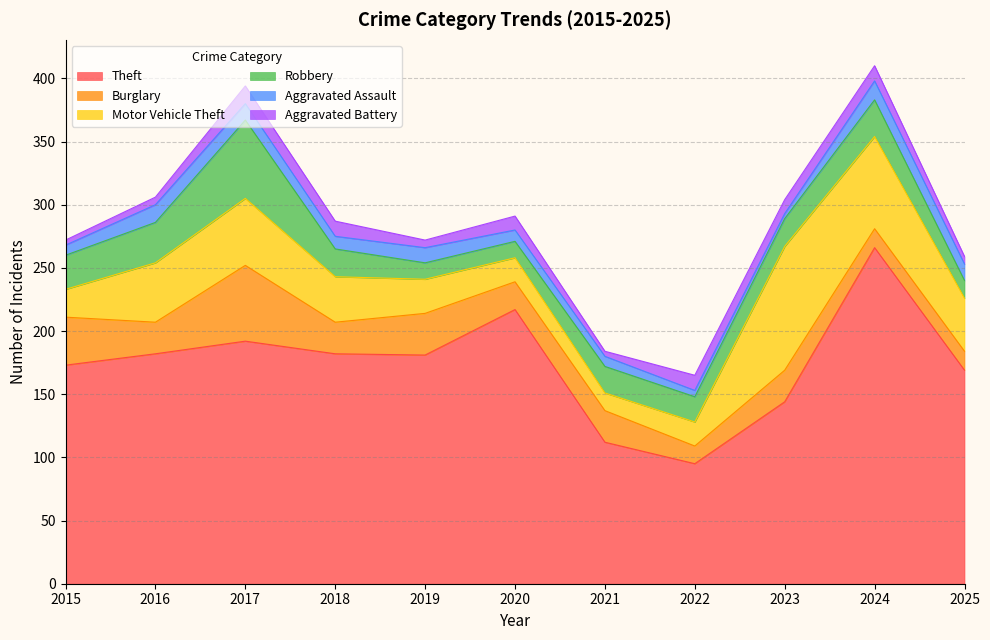

What is the maximum value for Robbery?

62